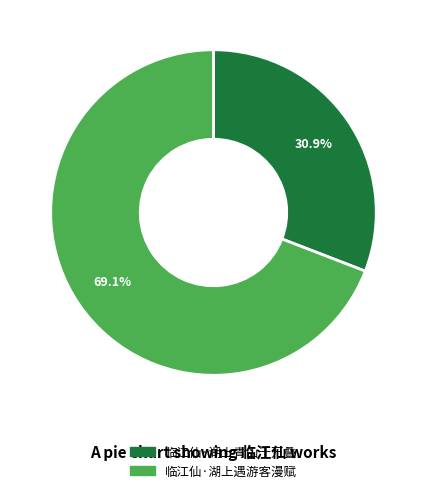

What is the majority slice?

临江仙·湖上遇游客漫赋